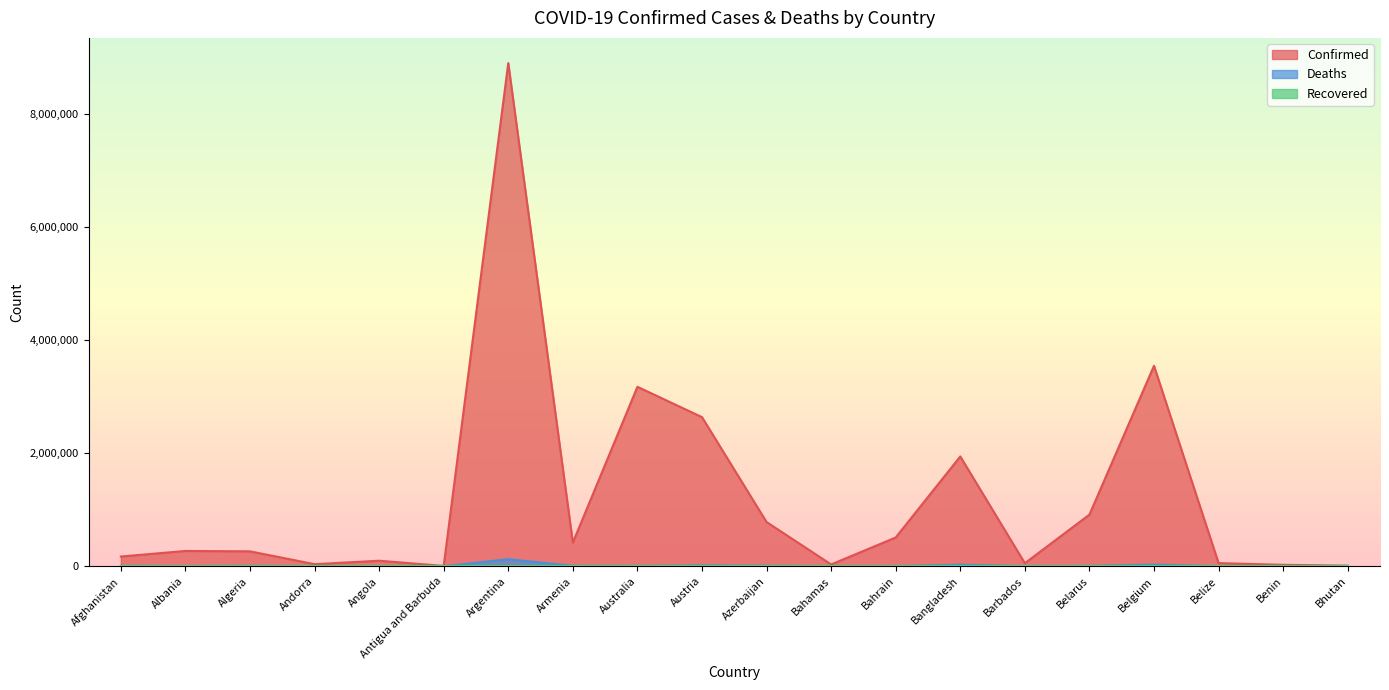

How many data points in Confirmed are above 271141?

9